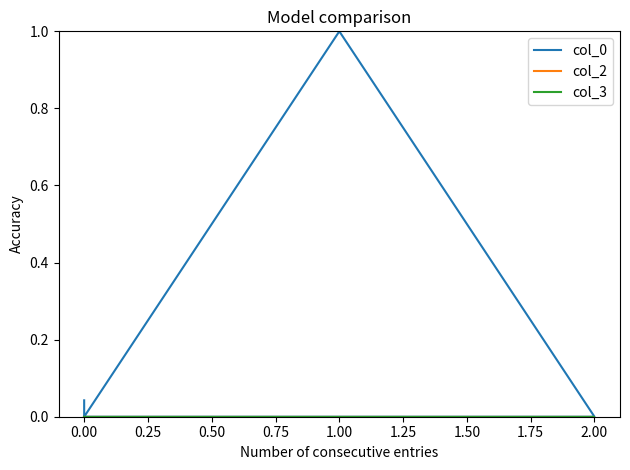

Between 2.00 and 0.00, which series saw the biggest shift?

col_0